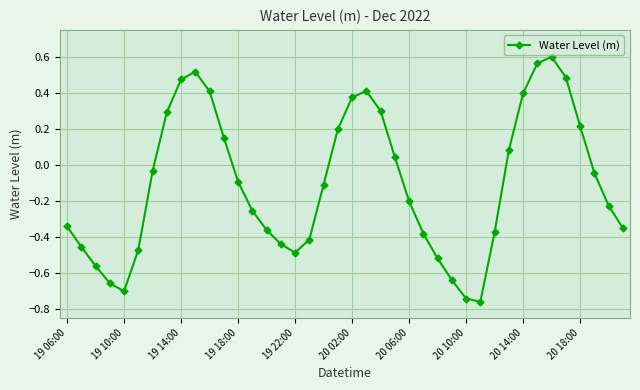

How many points are lower than both their immediate neighbors (excluding endpoints)?

3